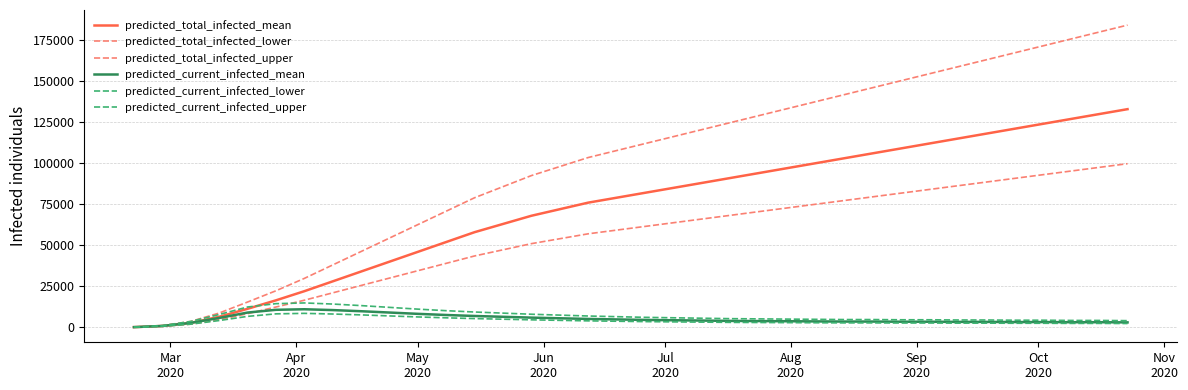

True or false: predicted_current_infected_lower and predicted_current_infected_mean cross at least once.

False